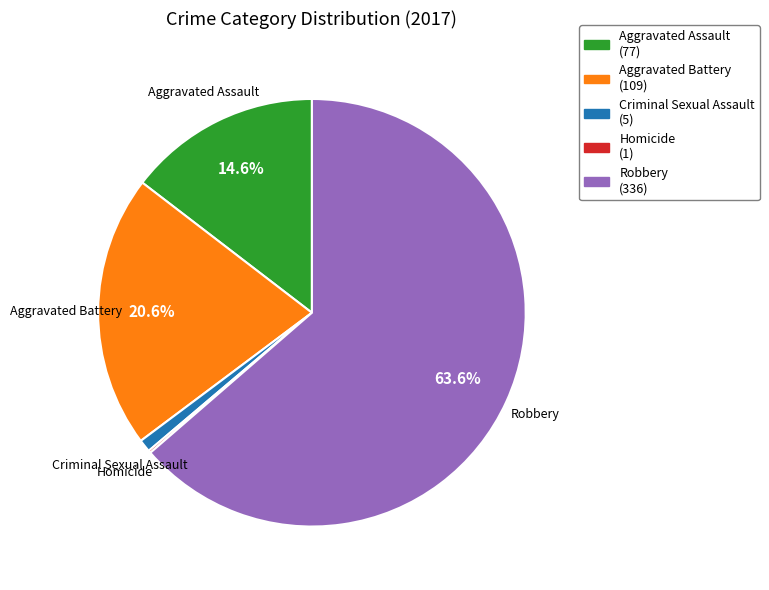

To the nearest percent, what is the average slice percentage?

20%